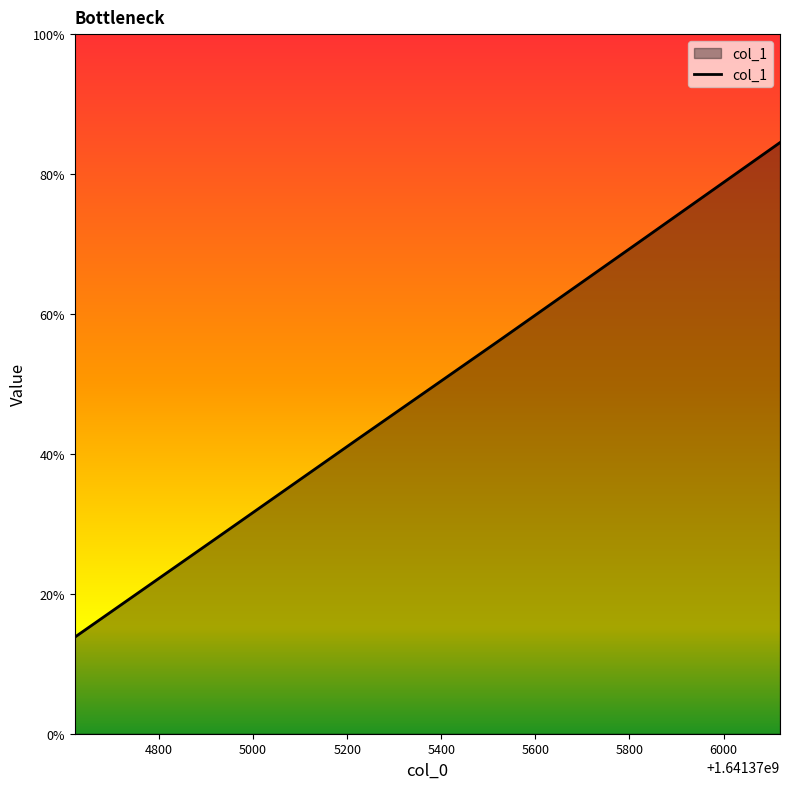

At which label is the value closest to 0?

1641374621.0